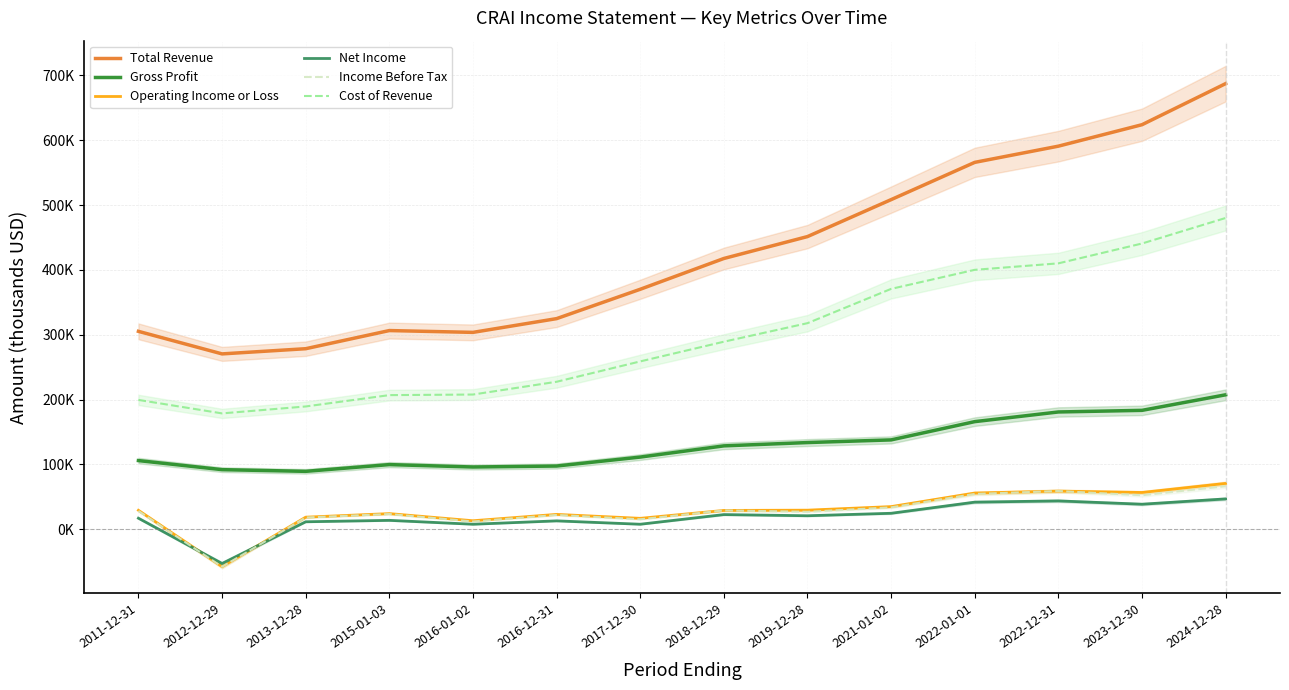

Rank the series by their maximum value, from lowest to highest.

Net Income, Income Before Tax, Operating Income or Loss, Gross Profit, Cost of Revenue, Total Revenue